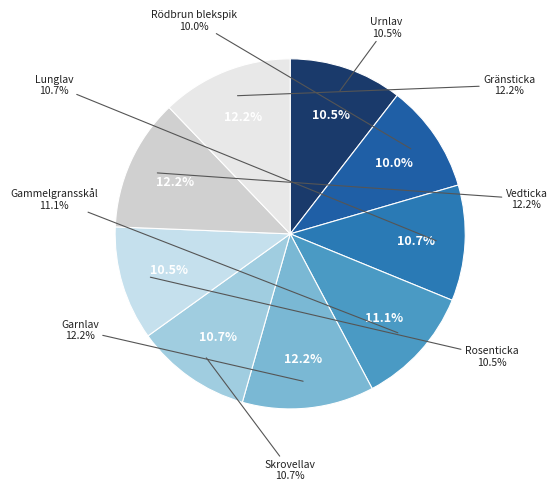

To the nearest percent, what portion does Rödbrun blekspik represent?

10%